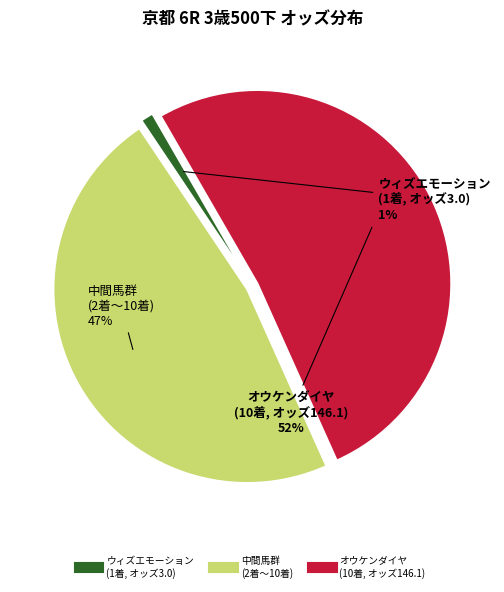

Count the number of slices in the pie.

3